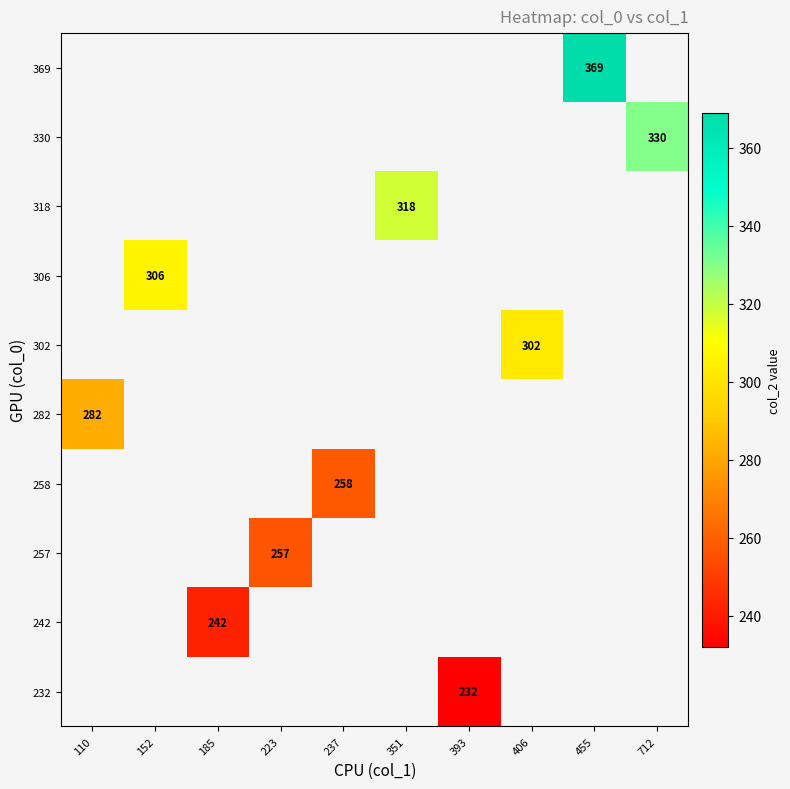

What is the greatest value displayed?

369.0